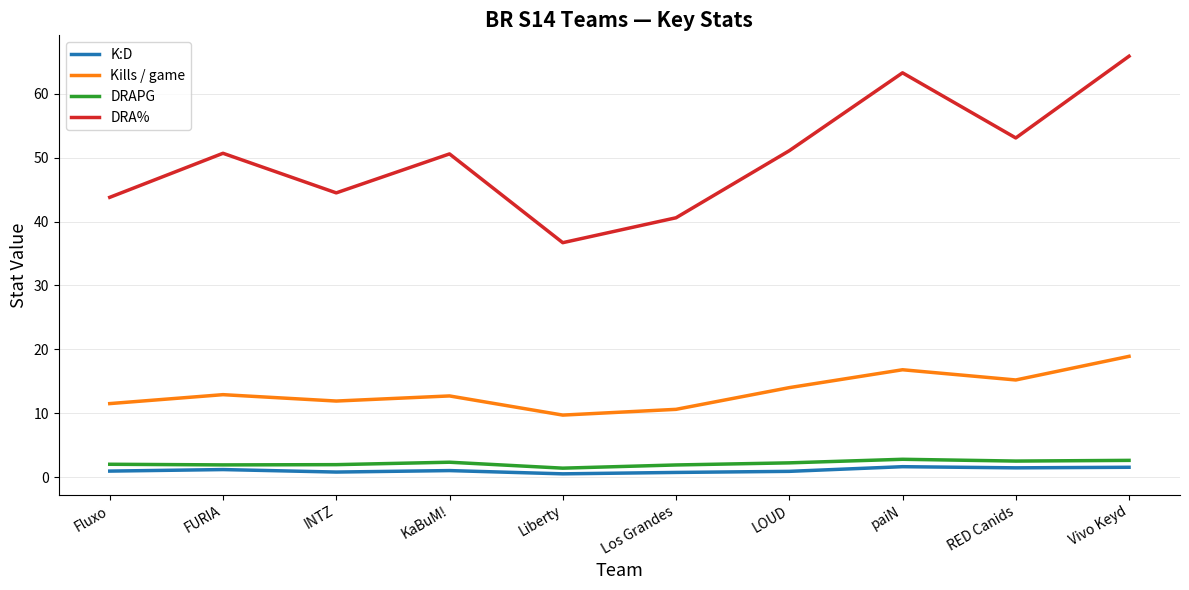

At RED Canids, list the series in order from largest to smallest.

DRA%, Kills / game, DRAPG, K:D